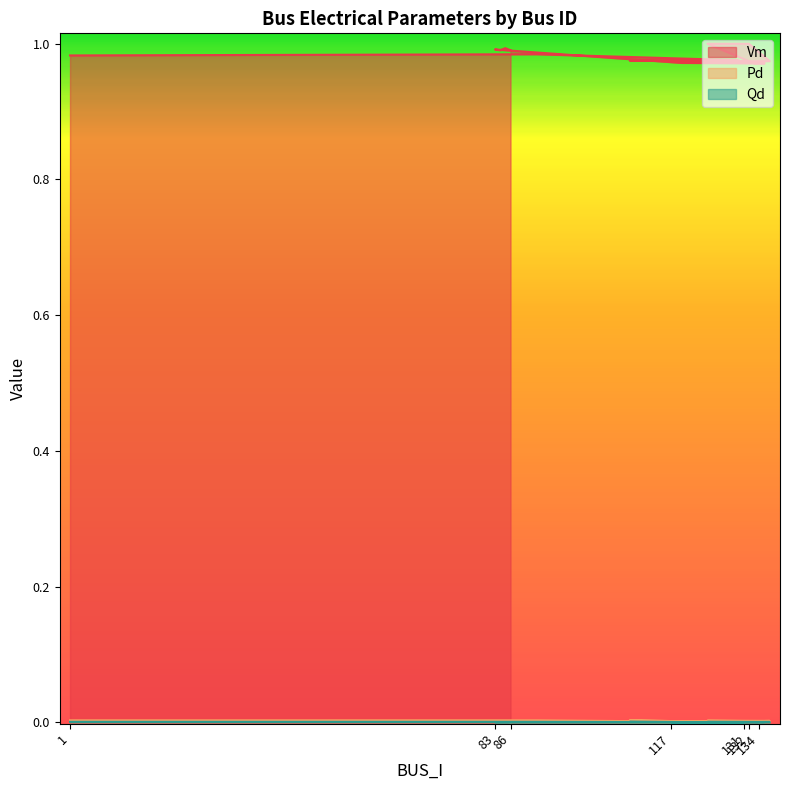

The Qd series shows 0.0 at 119. True or false?

True